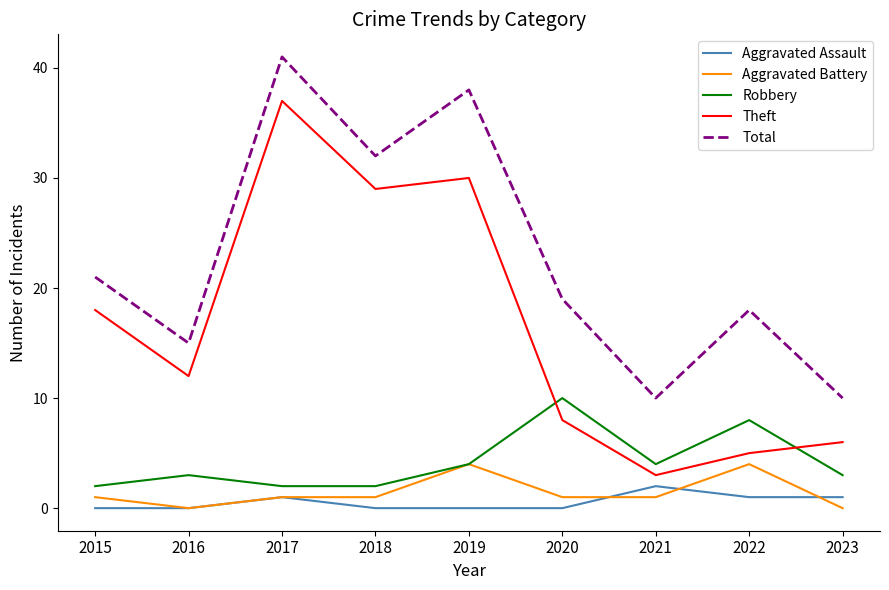

True or false: Total and Robbery intersect in this chart.

False